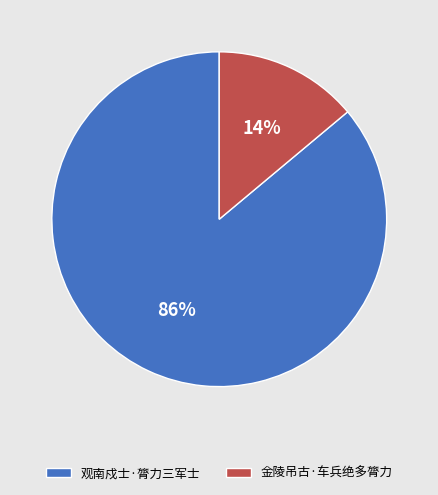

Which category has the smallest portion of the pie?

金陵吊古·车兵绝多膂力